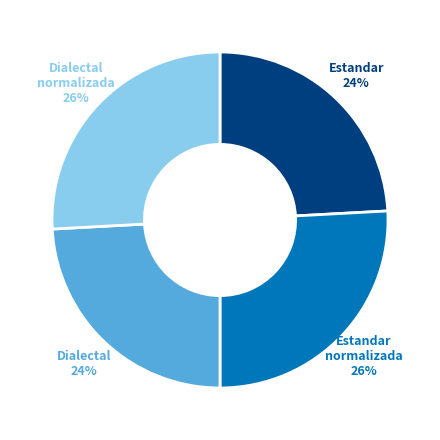

How many slices are in this pie chart?

4